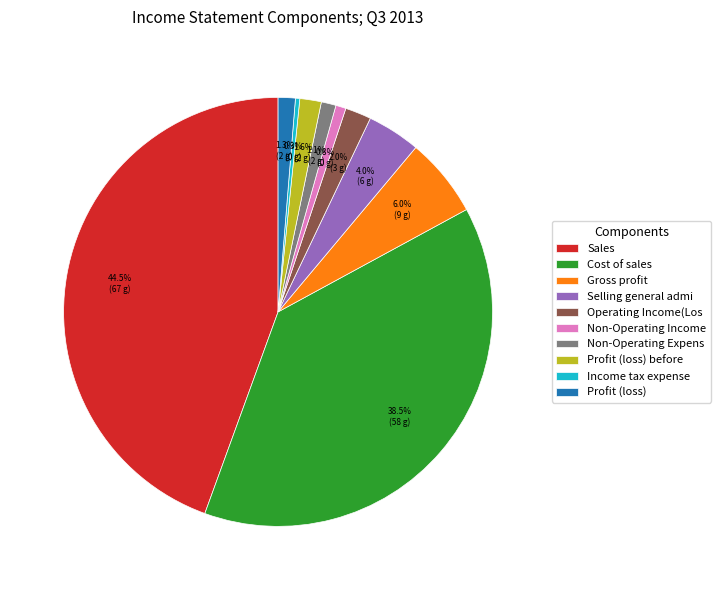

Is there any slice that represents more than half of the pie?

No